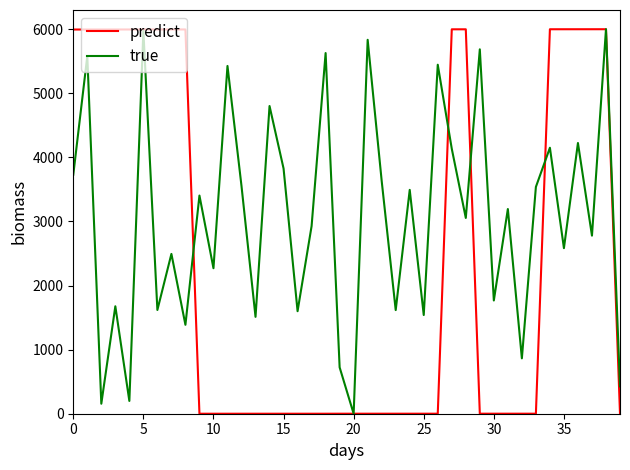

How many distinct data groups are displayed?

2